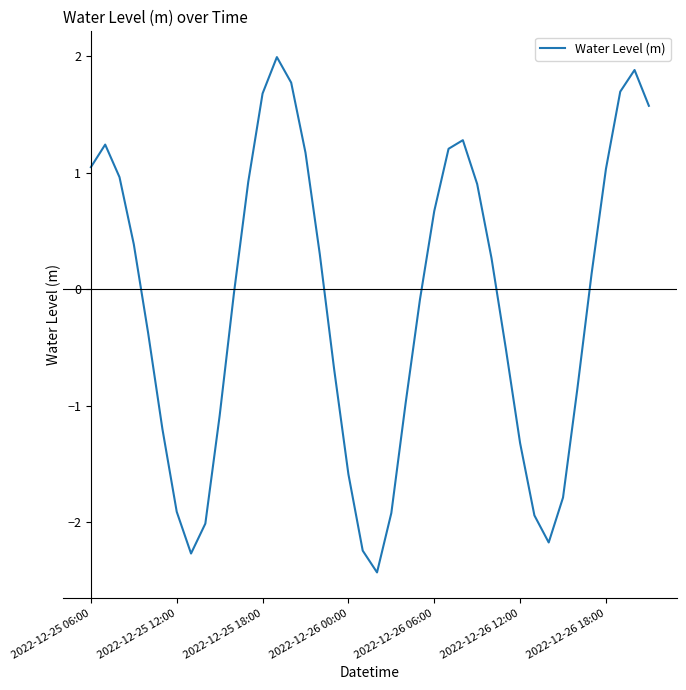

What is the minimum value shown in the chart?

-2.4